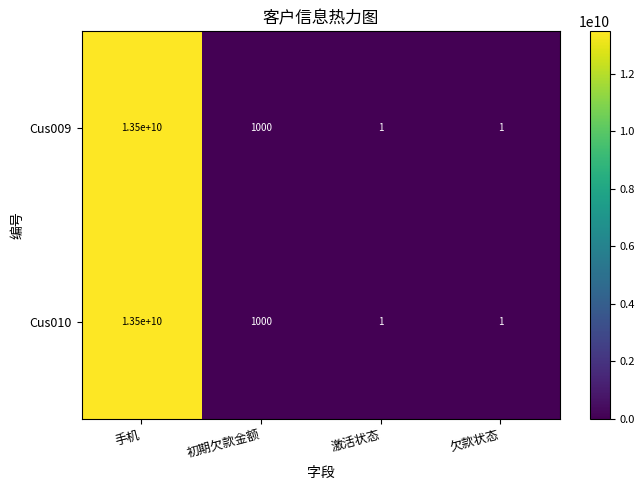

At how many categories does at least one series exceed 2435412422?

1